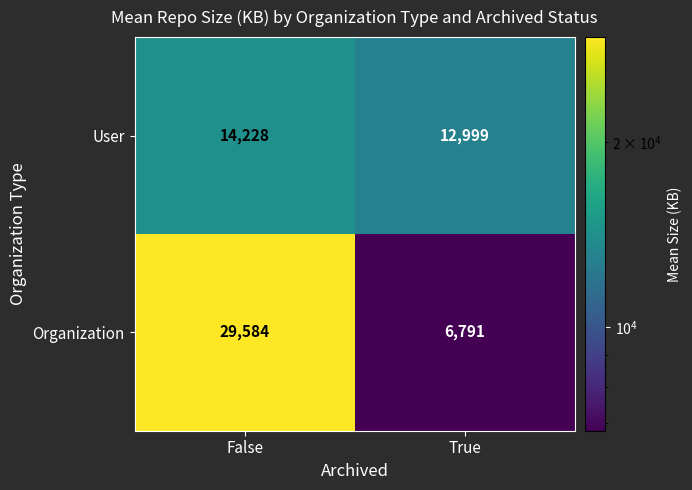

What is the spread (max minus min) of values at False?

15356